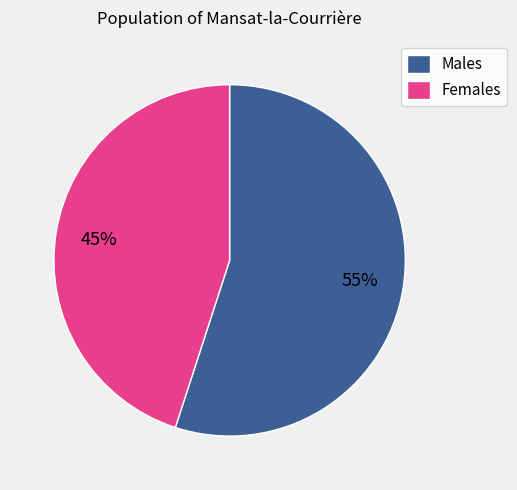

To the nearest percent, what is the average slice percentage?

50%